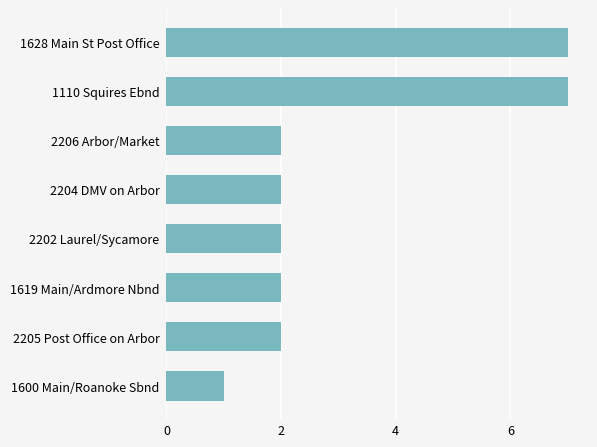

Reading bottom to top, extract all data points from this chart.

1	2	2	2	2	2	7	7